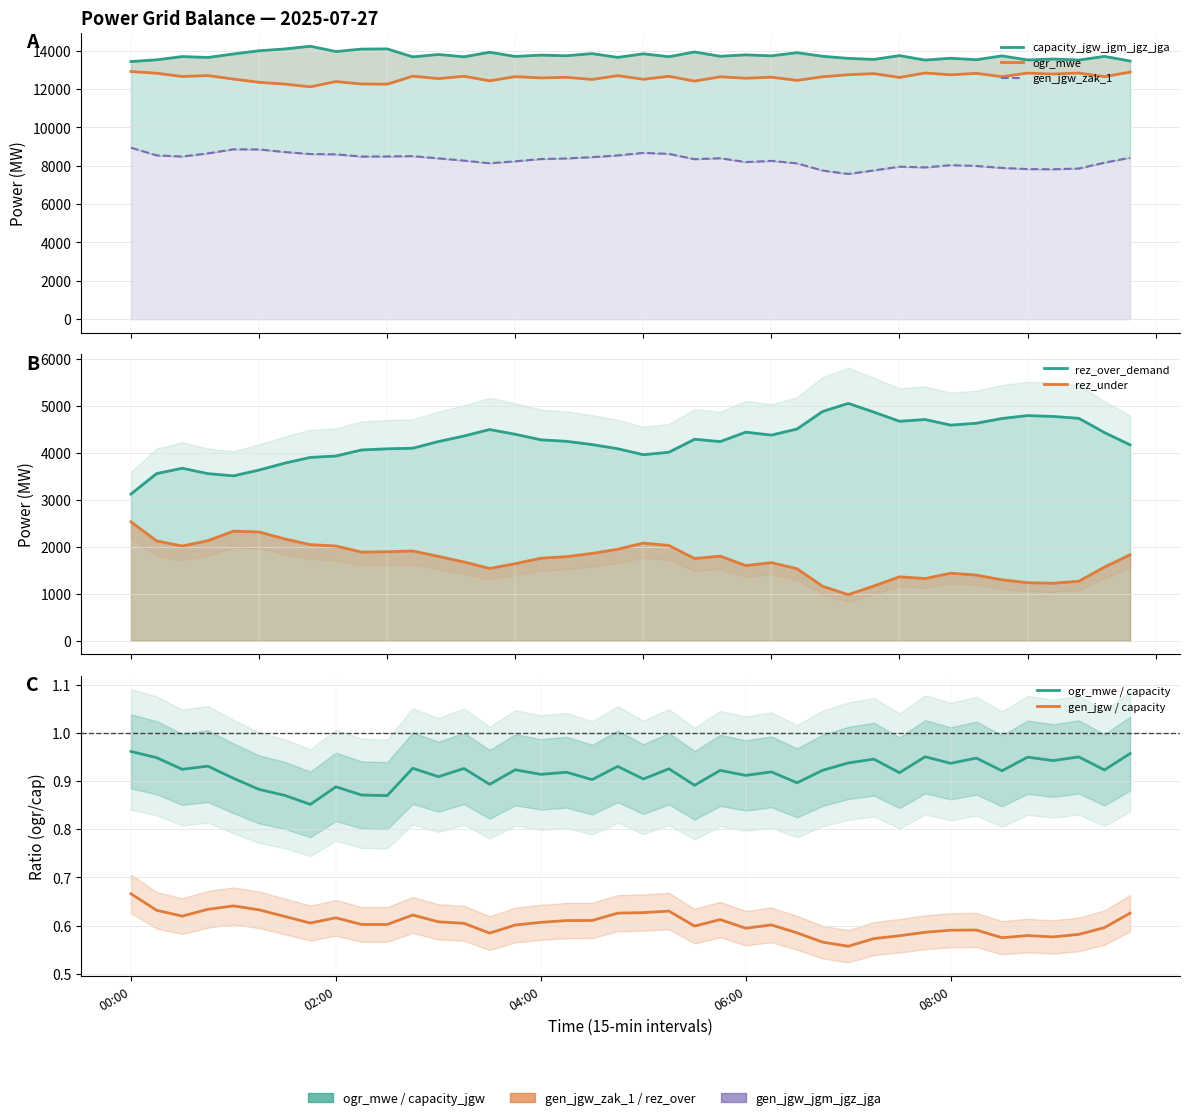

What position from the right is 05:30?

18